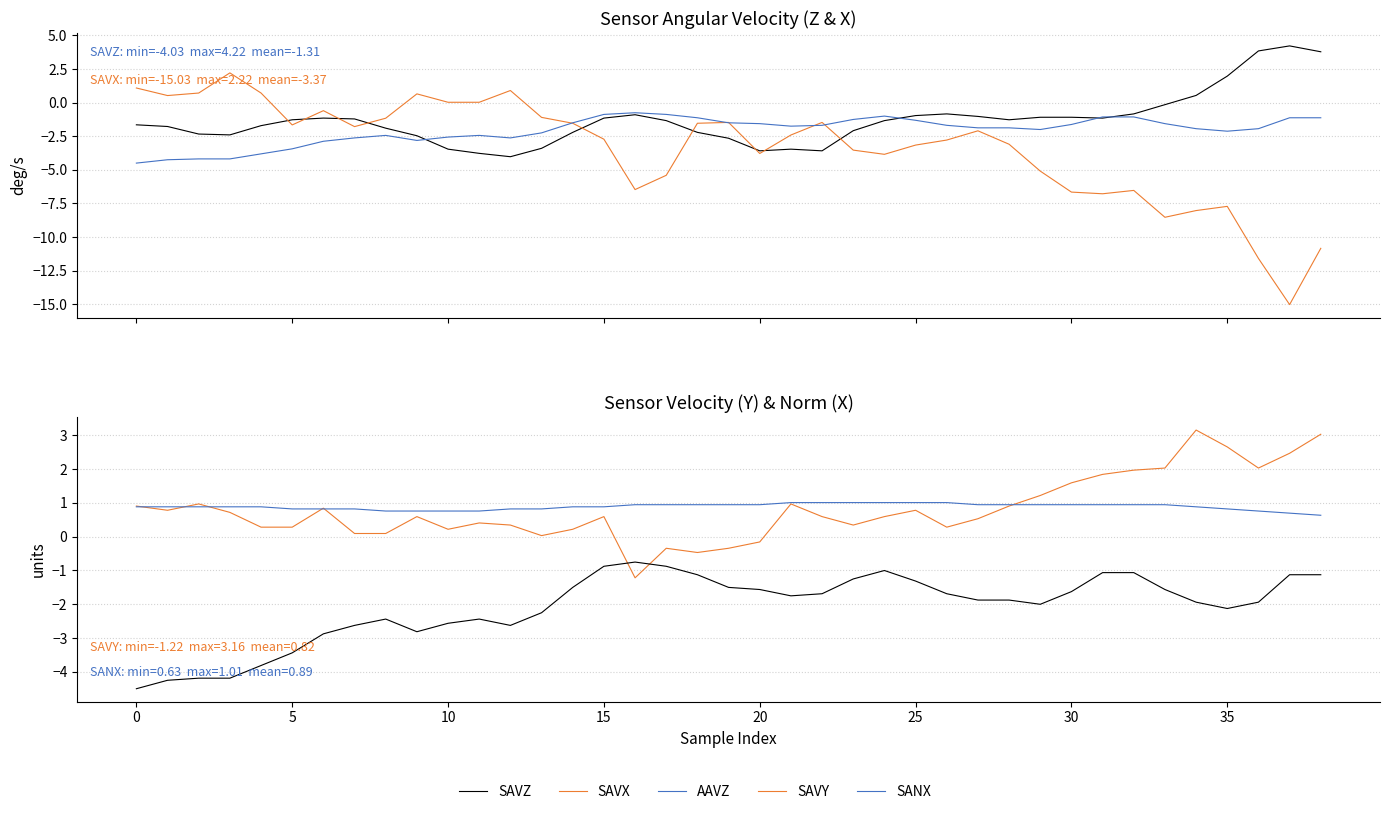

Read the SANX value at 5.

0.9